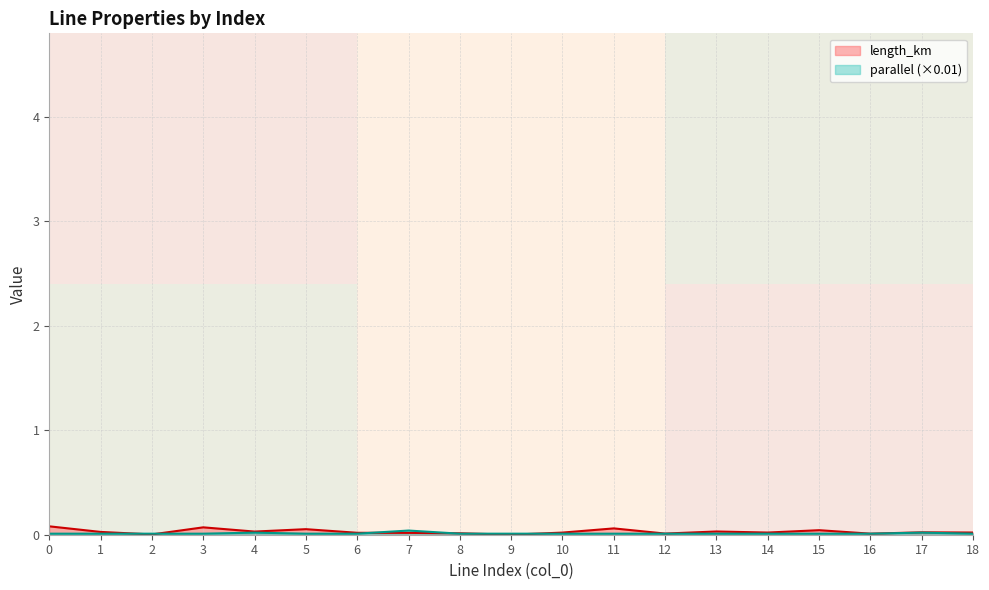

The length_km series shows 0.1 at 5. True or false?

True